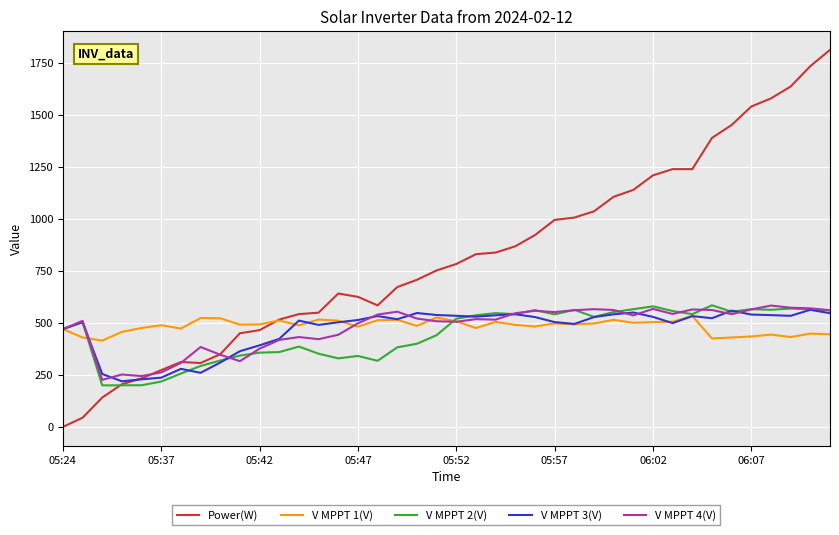

Which series has the largest range (max minus min)?

Power(W)